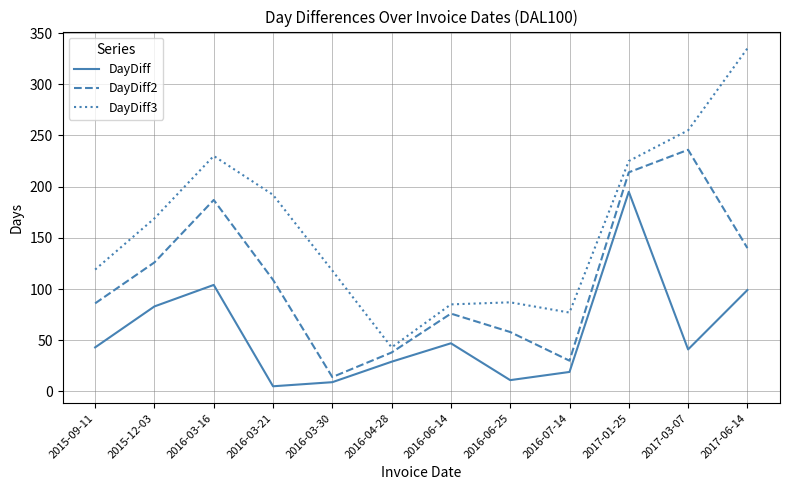

Which series changed the most between 2016-03-30 and 2017-06-14?

DayDiff3